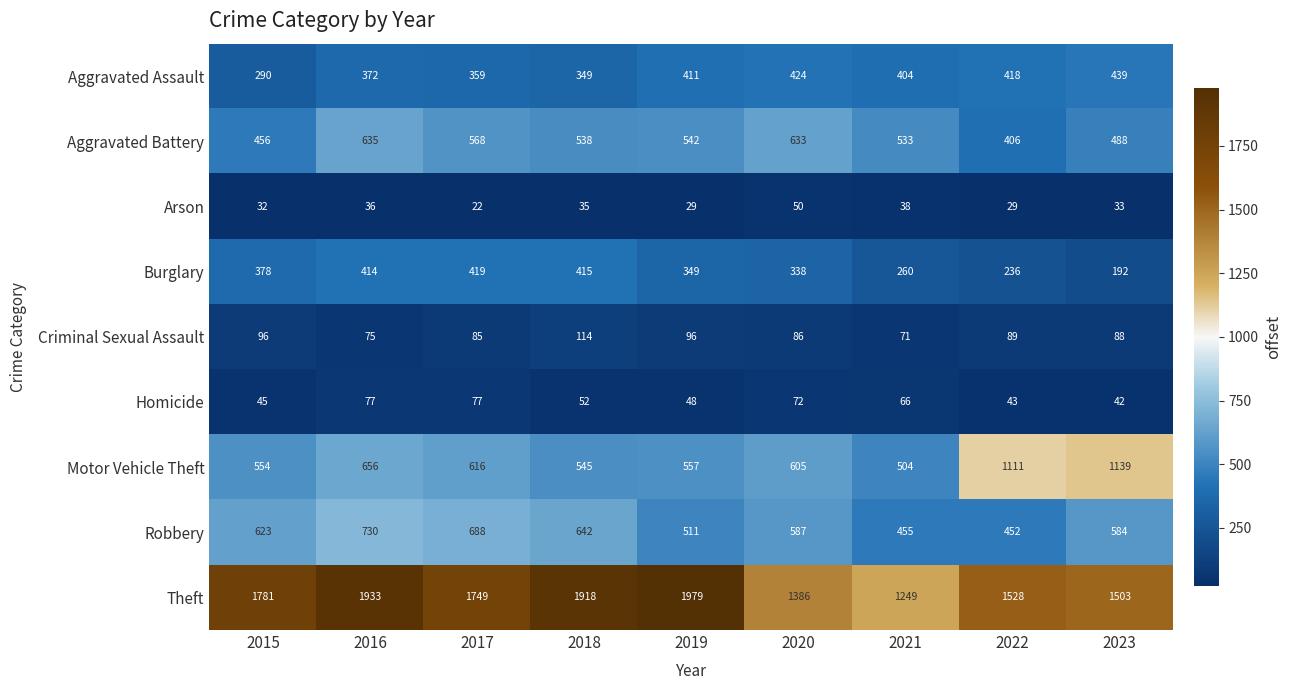

How many values in the Theft series are below 1749?

4